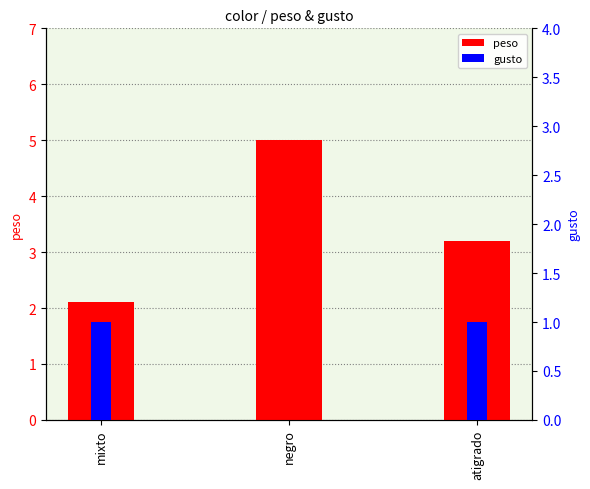

Reading right to left, what are all the values shown in this chart?

peso: 3.2	5.0	2.1
gusto: 1.0	0.0	1.0